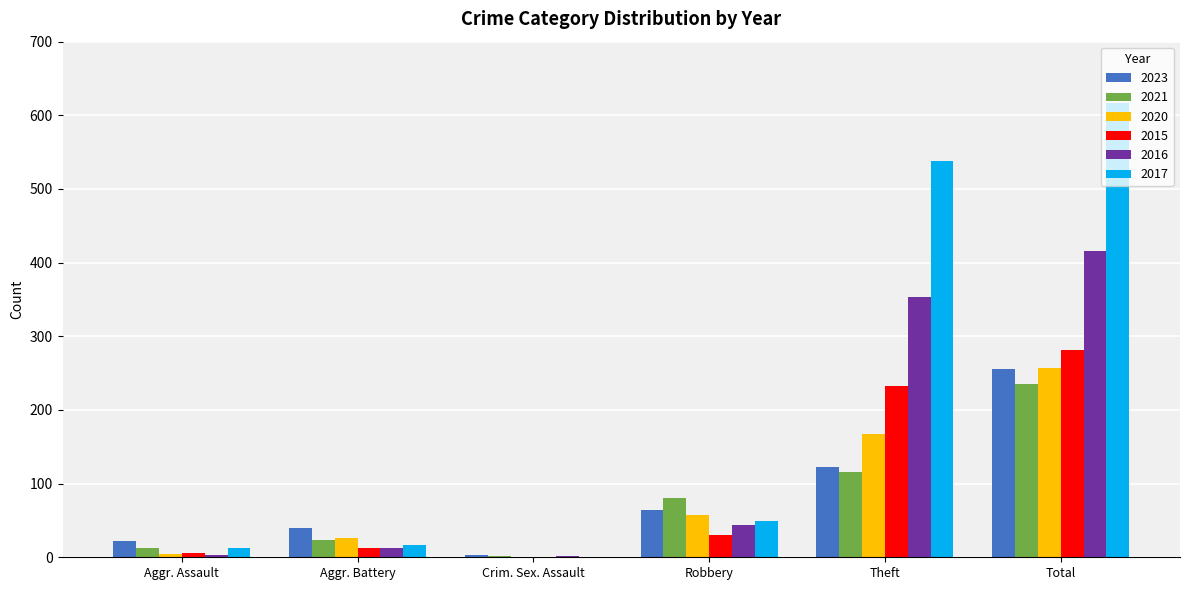

At which label is 2023 closest to 129?

Theft